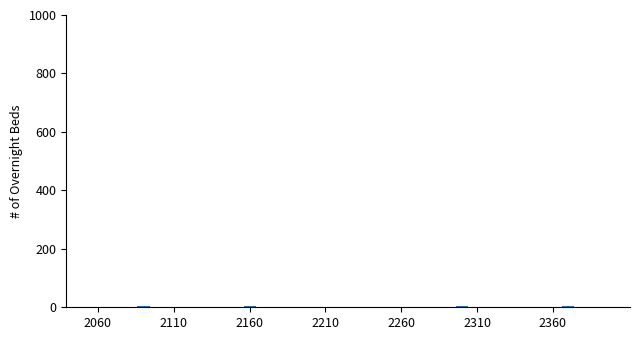

What is the difference between the maximum and minimum values?

6